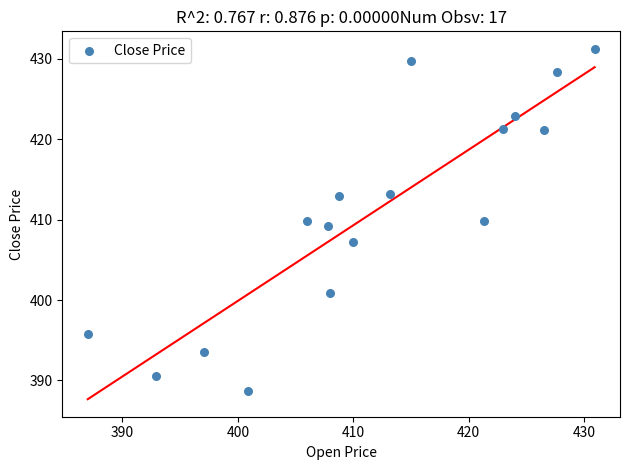

What is the range of X values (max minus min)?

43.9